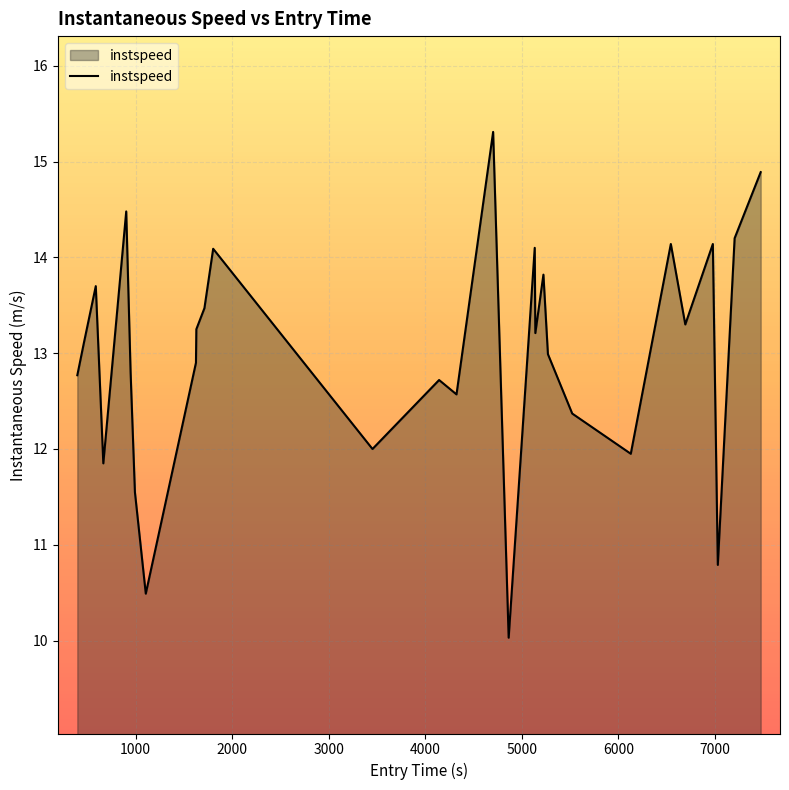

What is the maximum value shown in the chart?

15.3